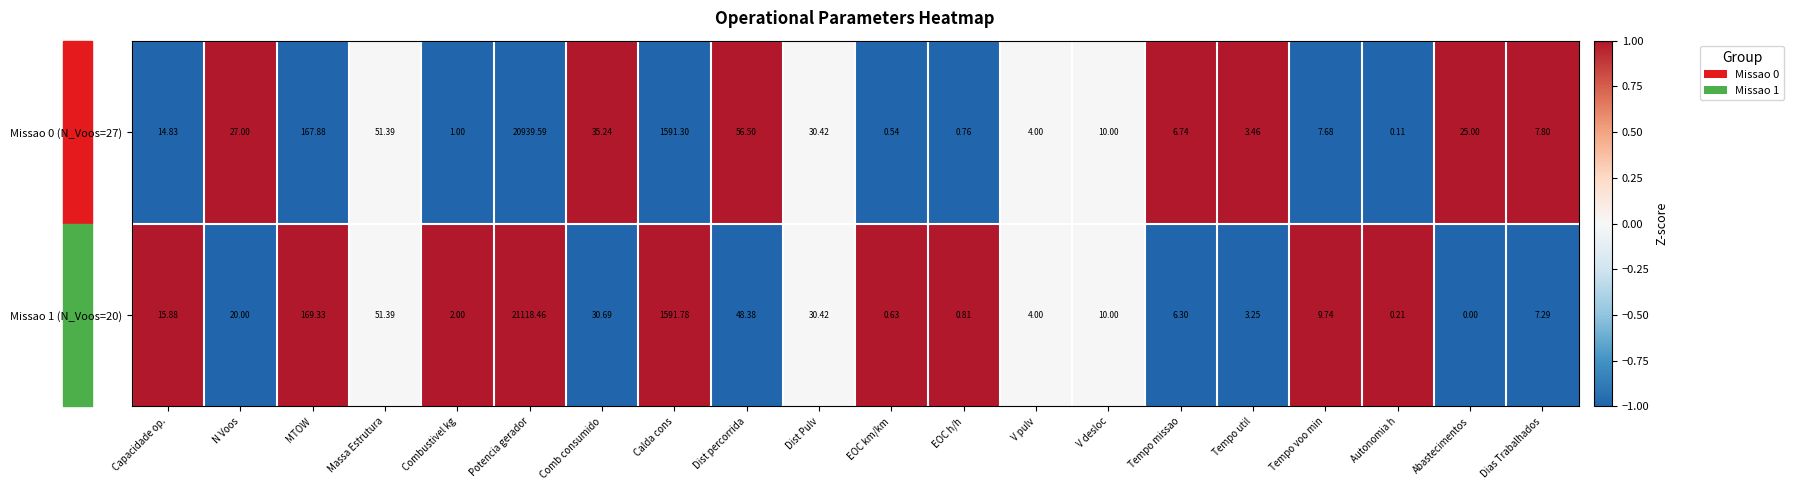

Rank the categories by Missao 0 (N_Voos=27) value from highest to lowest.

Potencia gerador, Calda cons, MTOW, Dist percorrida, Massa Estrutura, Comb consumido, Dist Pulv, N Voos, Abastecimentos, Capacidade op., V desloc, Dias Trabalhados, Tempo voo min, Tempo missao, V pulv, Tempo util, Combustivel kg, EOC h/h, EOC km/km, Autonomia h